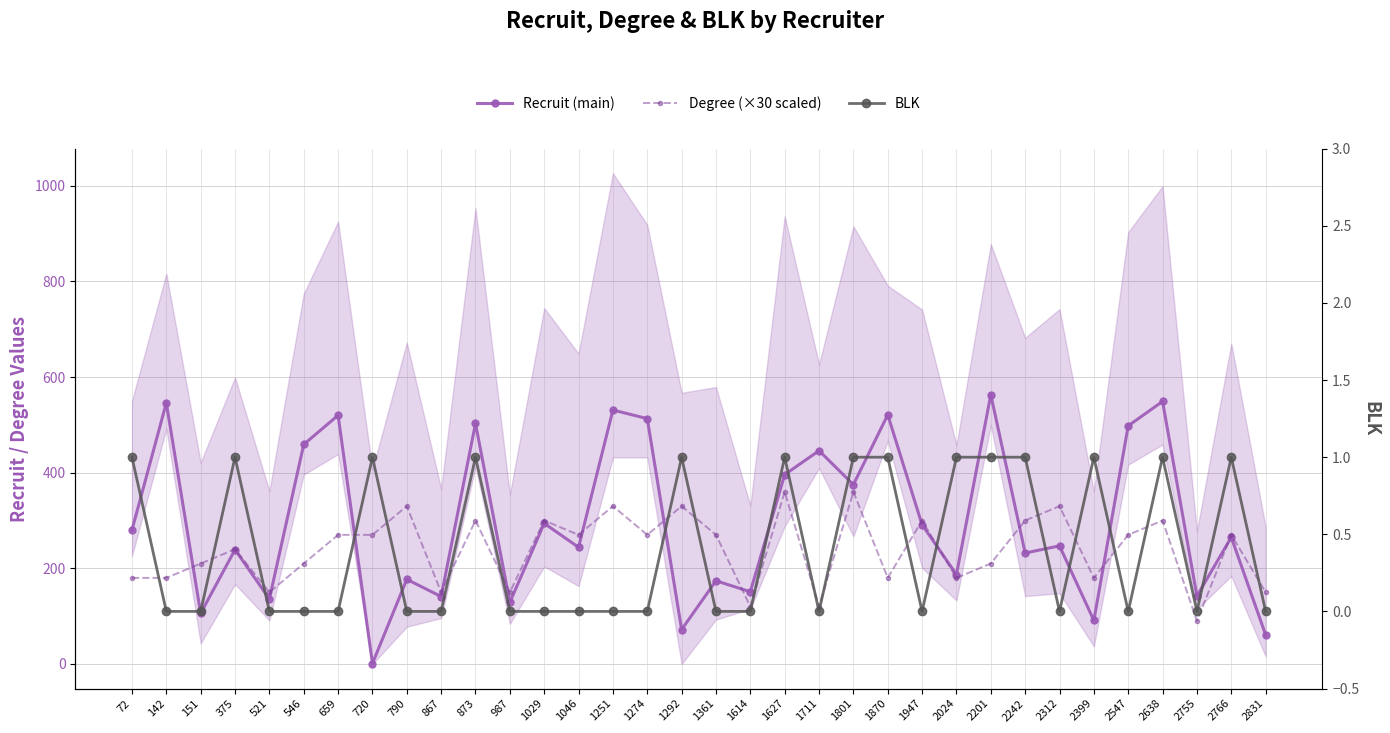

True or false: BLK has a value of 0 at 2547.

False